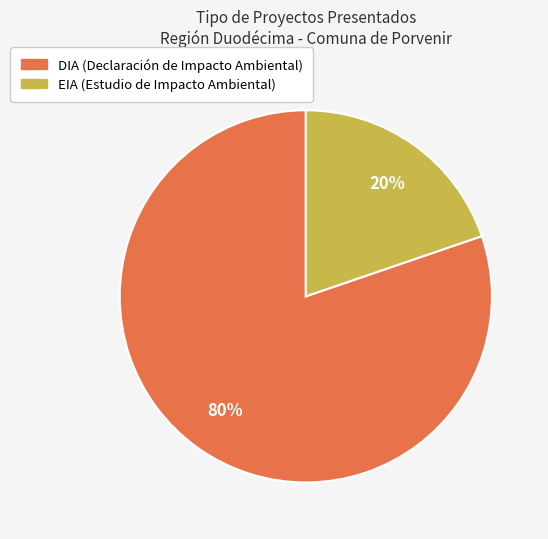

Which slice is the smallest?

EIA